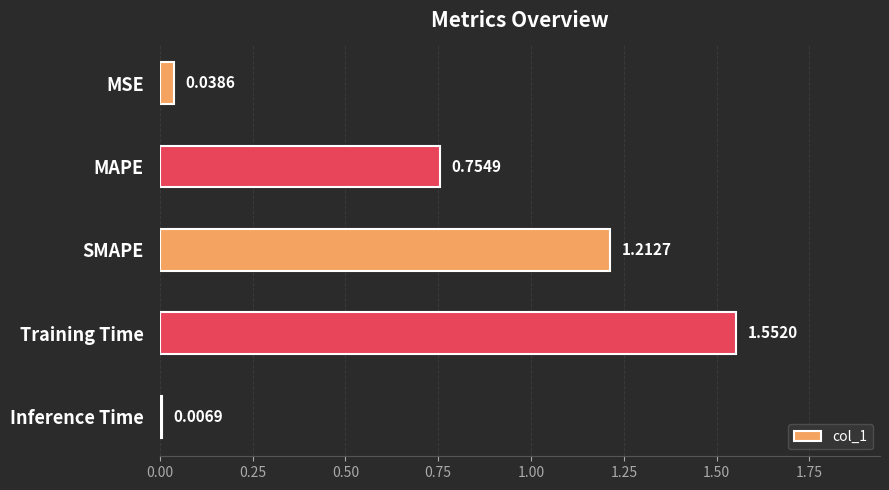

Which has a higher value, MAPE or Inference Time?

MAPE